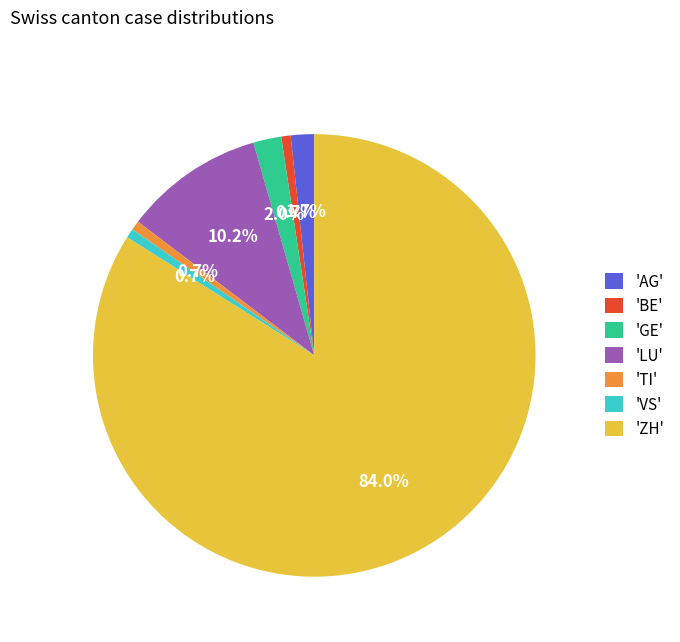

What is the largest slice in the pie chart?

'ZH'